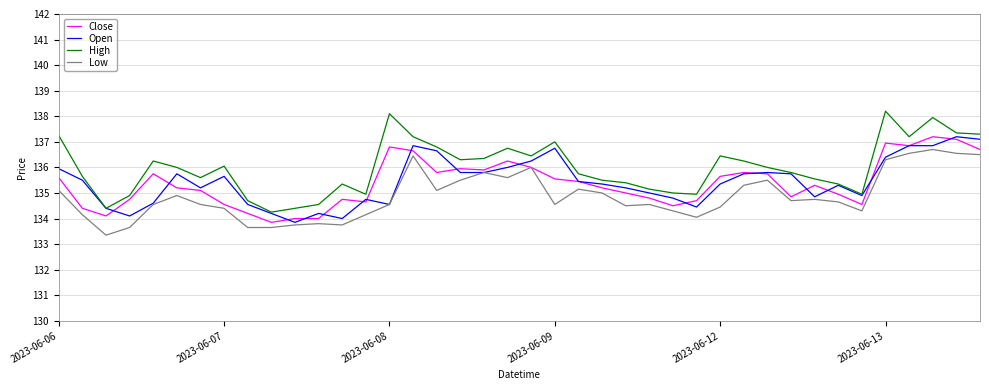

Which series has the largest range (max minus min)?

High